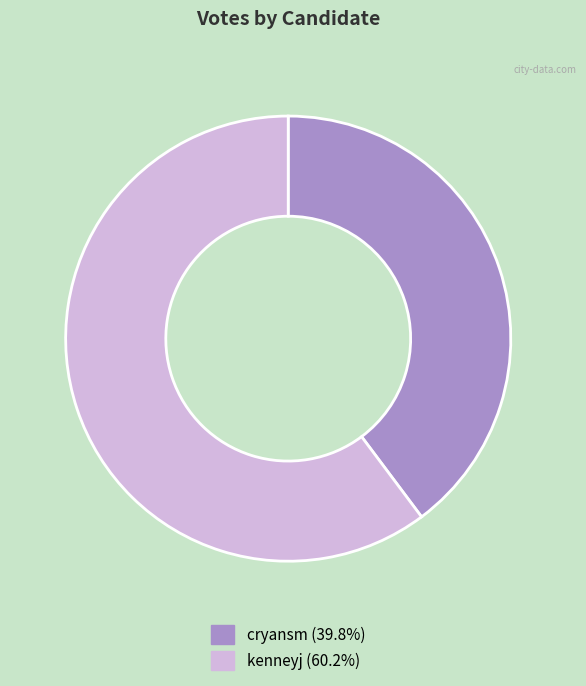

Is it true that cryansm is 40% of the pie?

True